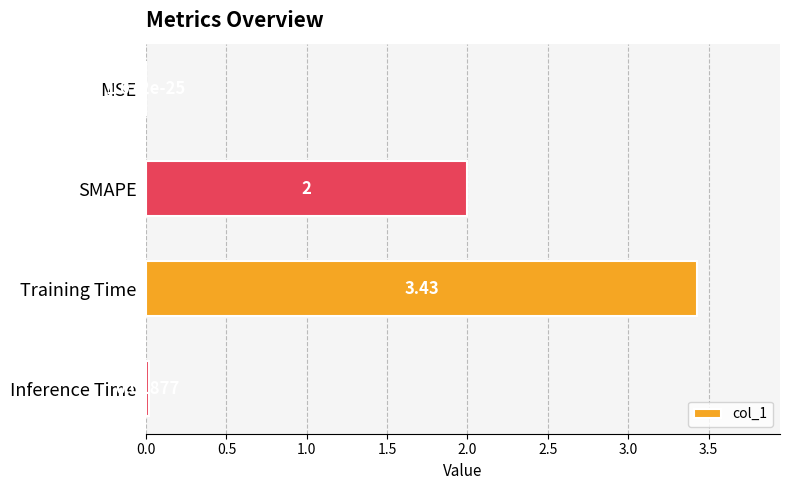

Between Training Time and SMAPE, which is larger?

Training Time